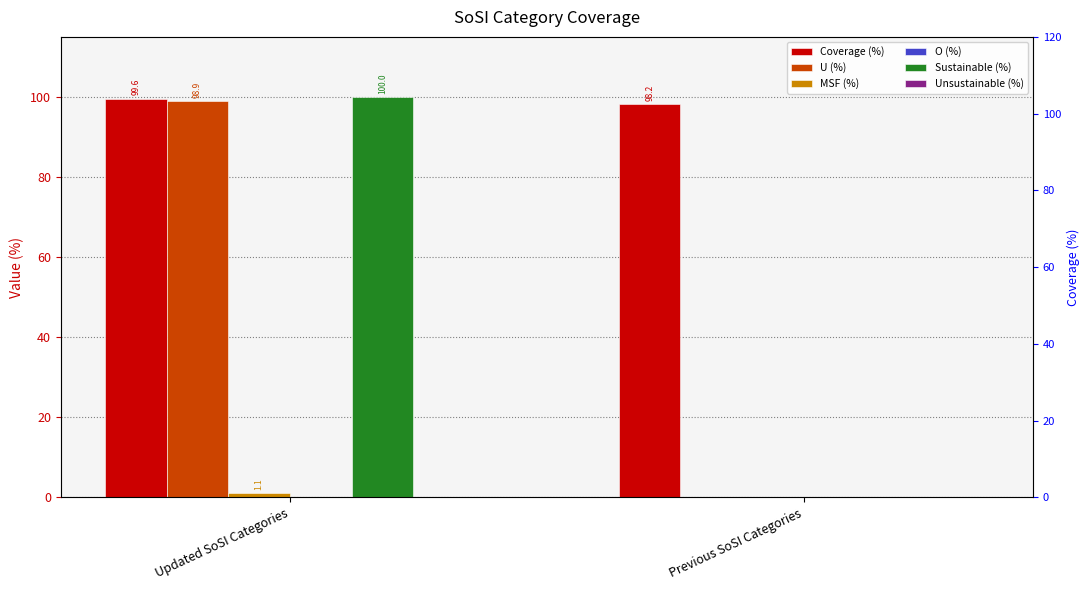

What is the value of the U (%) bar at the 1st from the left?

98.9